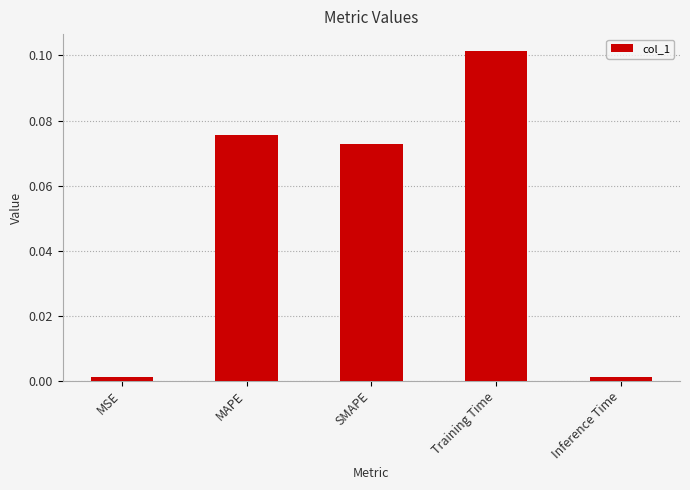

What is the change in value from MSE to MAPE?

+0.1